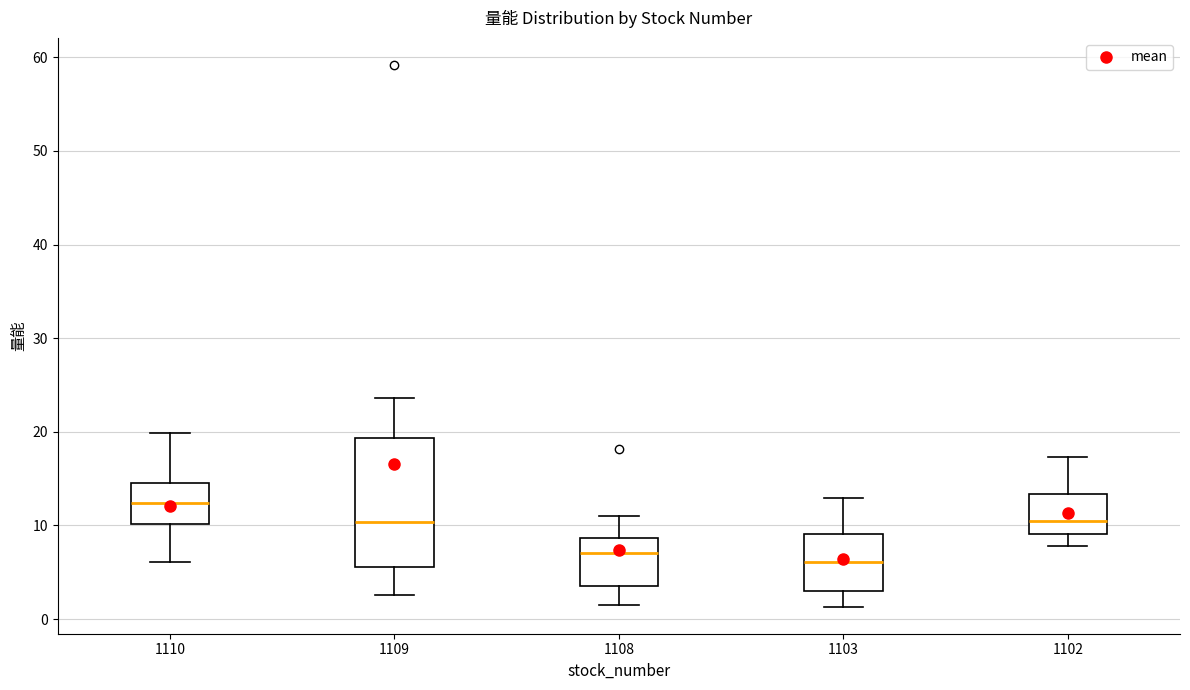

Where is the lower edge of the box at x = 1103 on the y-axis? The values are not printed on the chart, so give them approximately, as read against the axis.

3